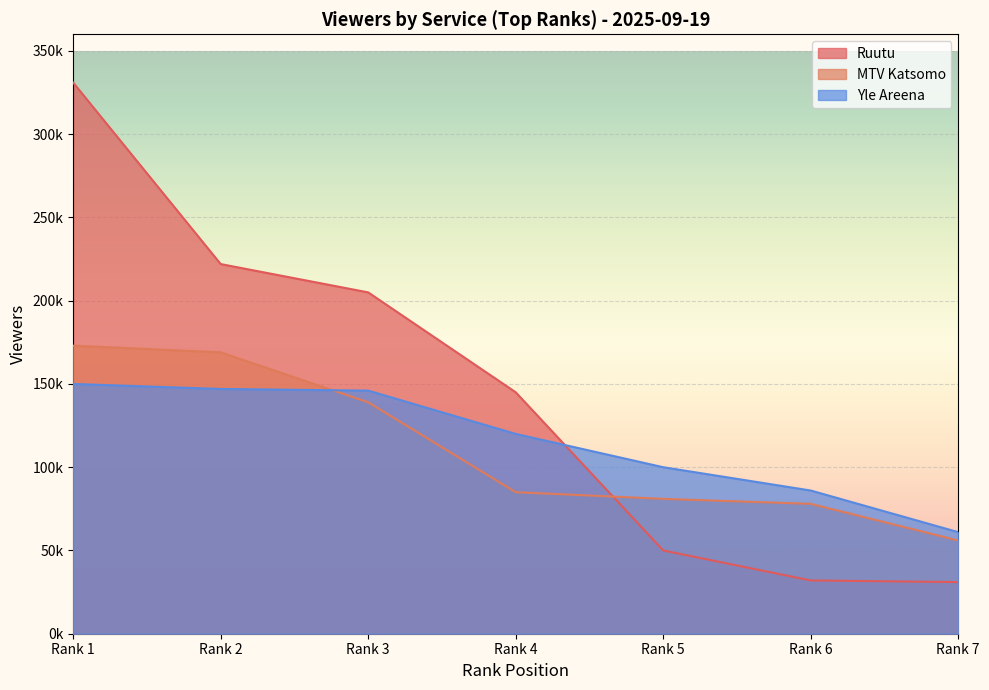

What are all the series names shown in the legend?

Ruutu, MTV Katsomo, Yle Areena